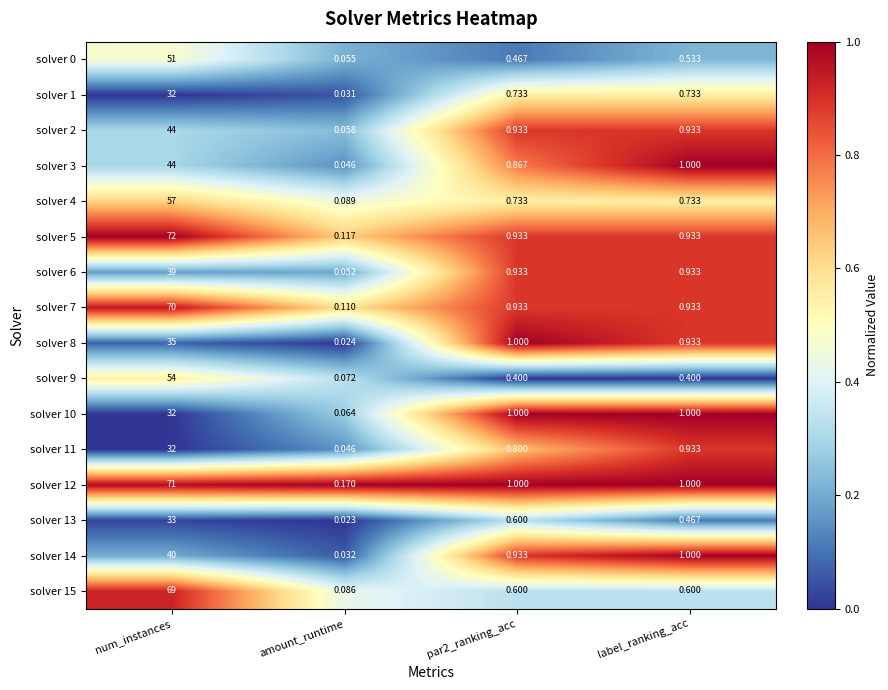

At which category does the chart reach its minimum across all series?

amount_runtime